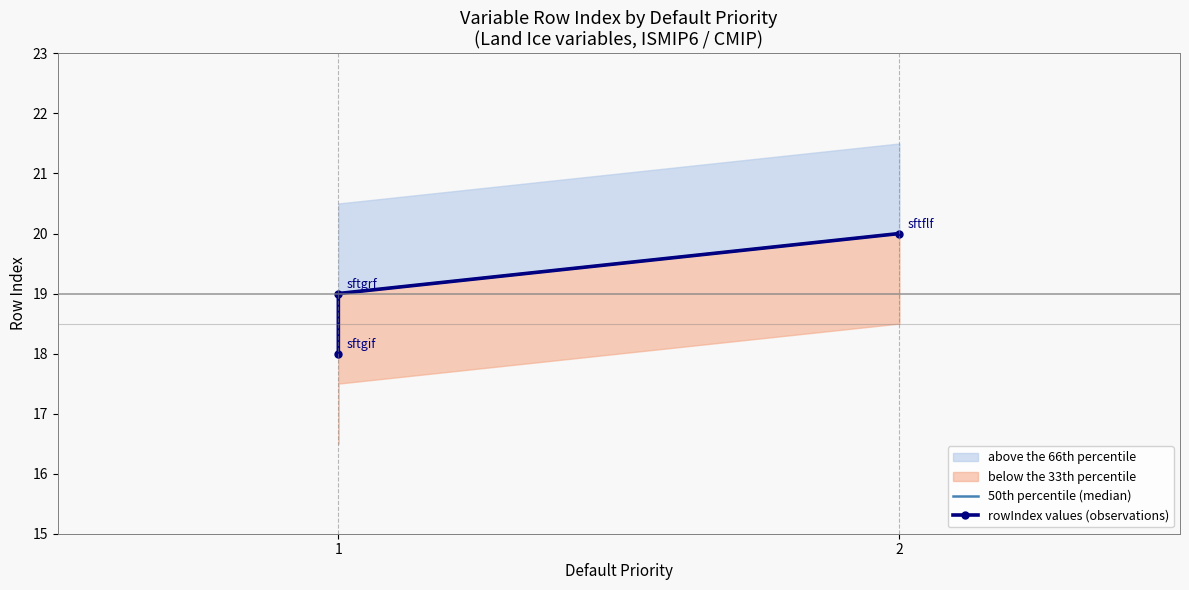

What is the approximate value of 50th percentile (median) at 1?

19